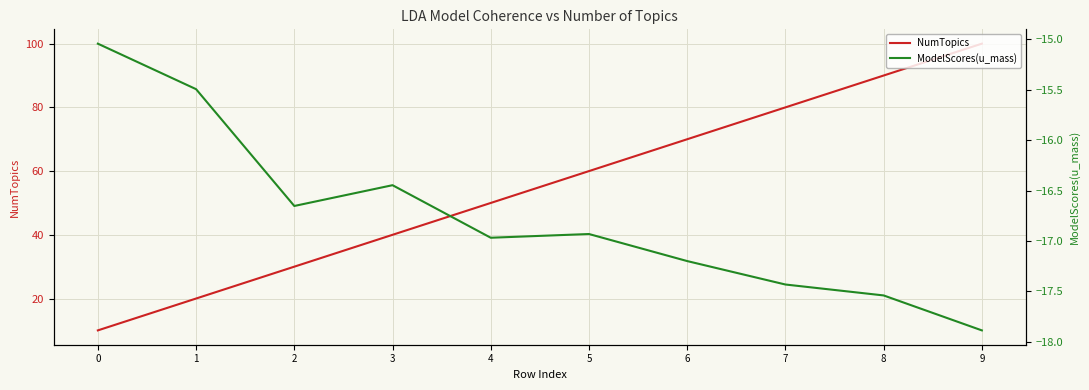

At which category is the sum across all series the highest?

9